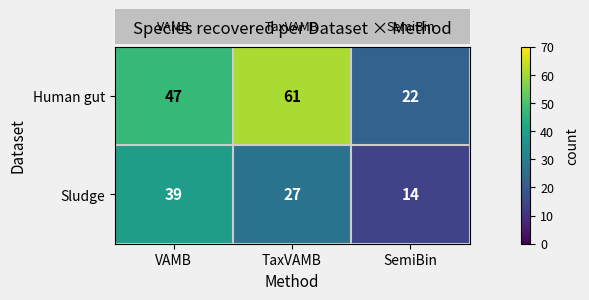

Between TaxVAMB and SemiBin, which series saw the biggest shift?

Human gut